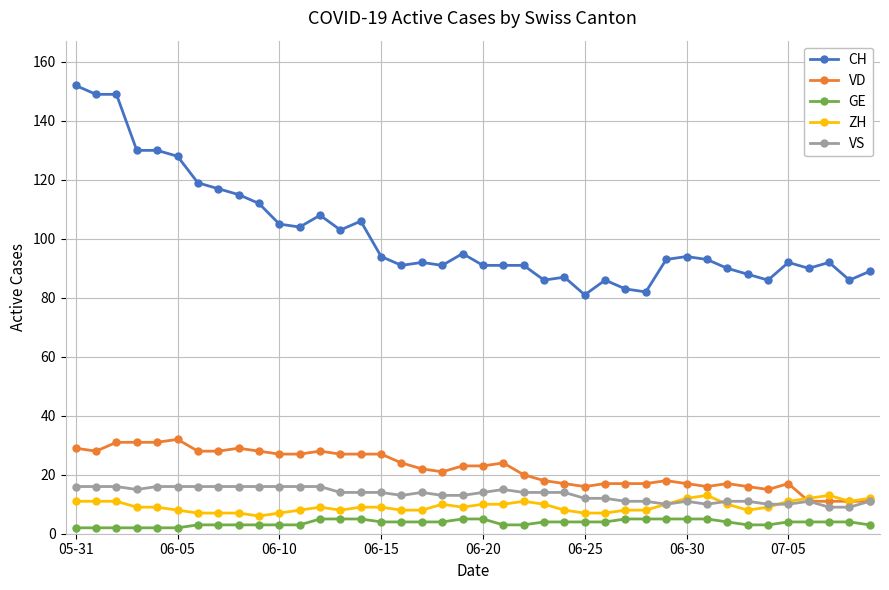

Does the chart have visible grid lines?

Yes